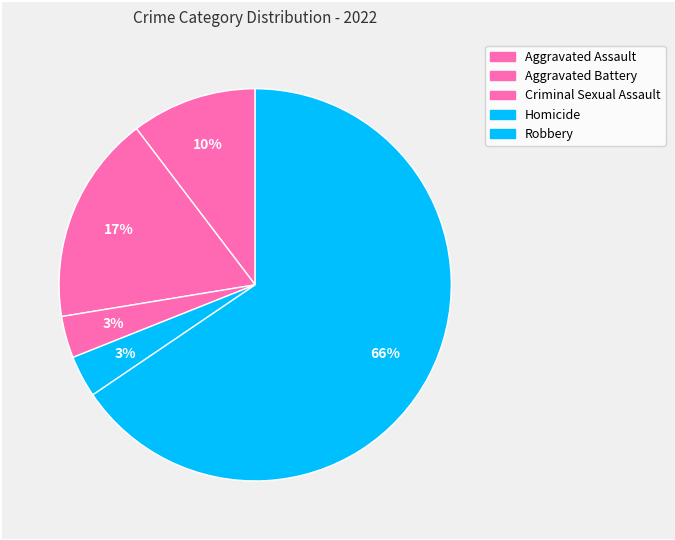

The Criminal Sexual Assault slice represents 3% of the pie. True or false?

True